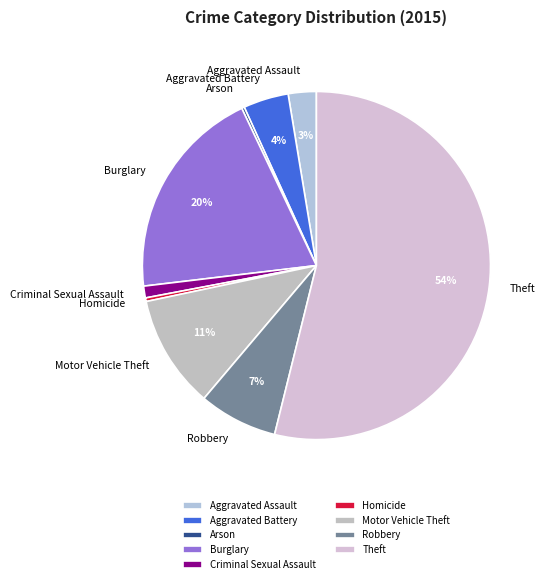

Does any single category account for the majority?

Yes